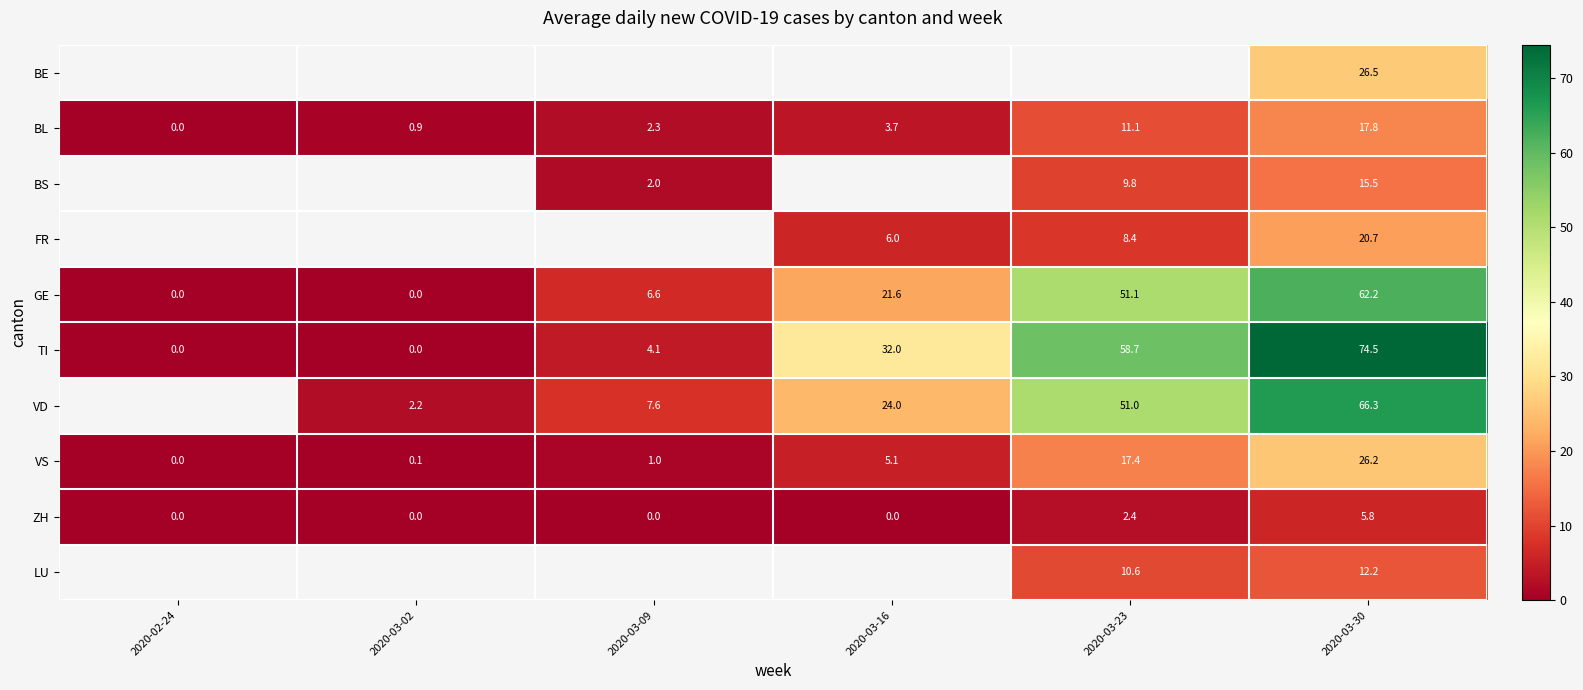

What is the difference between the maximum and minimum values in the ZH series?

5.8